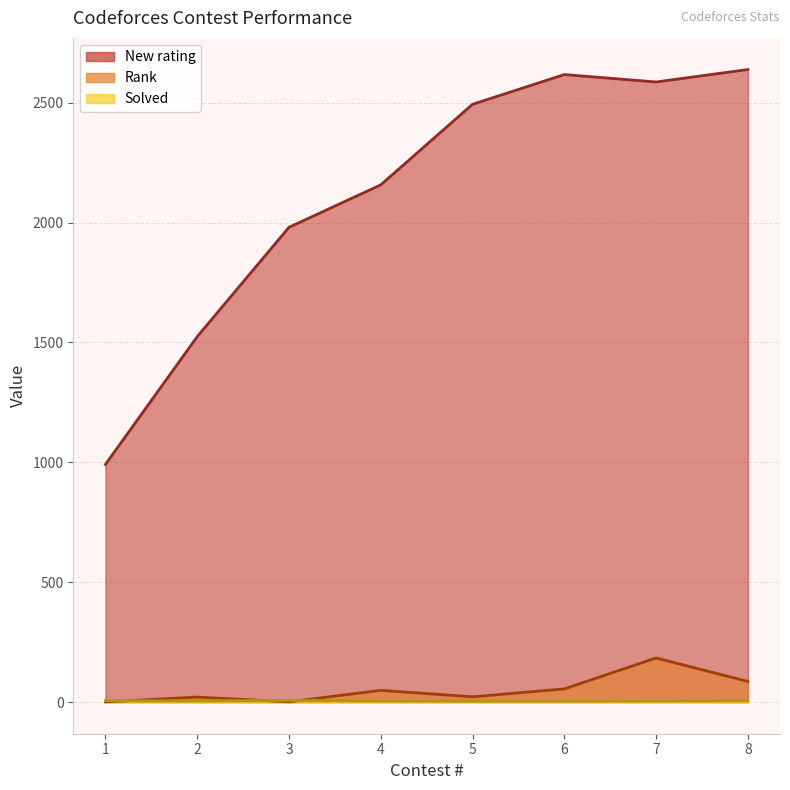

Which series changed the most between 5 and 7?

Rank